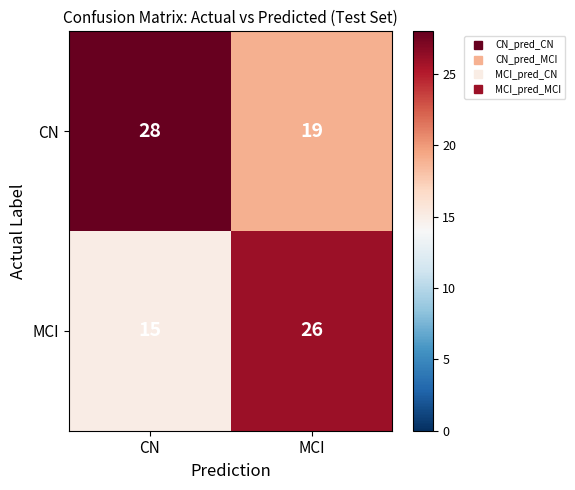

What is the minimum value shown in the chart?

15